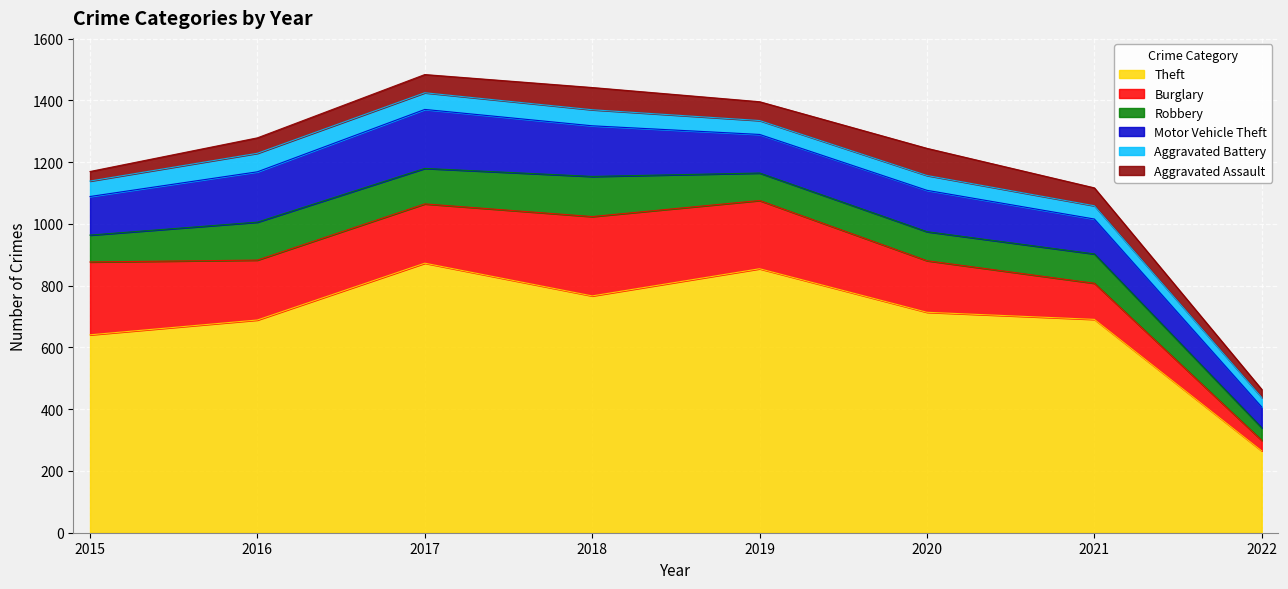

Which series has the largest range (max minus min)?

Theft